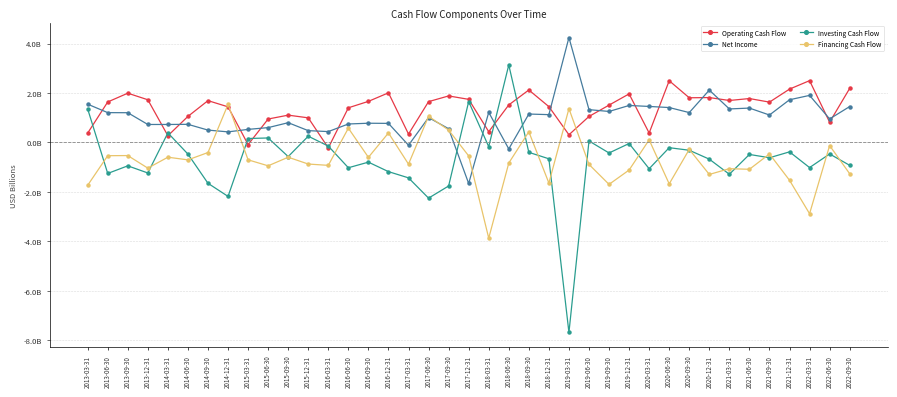

Which series has the largest total across all categories?

Operating Cash Flow